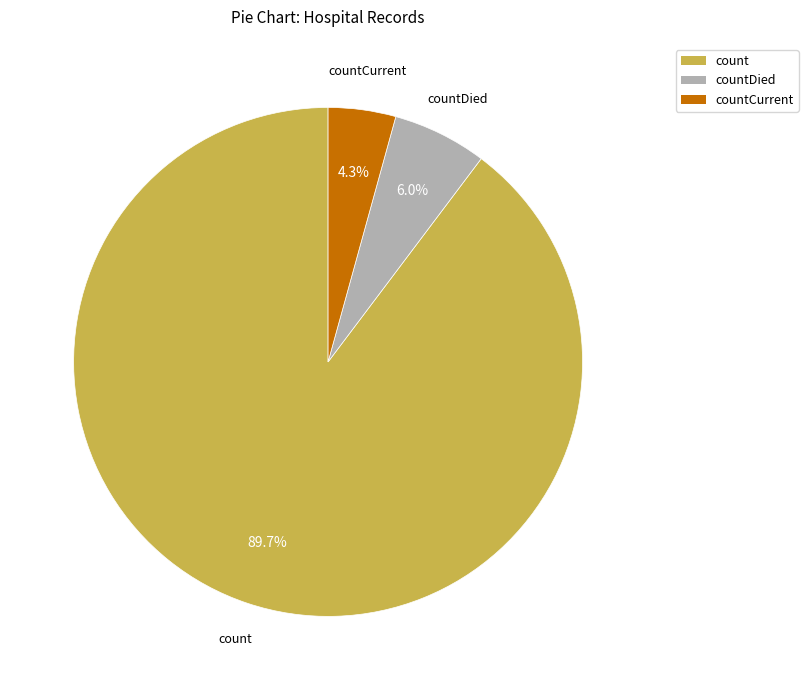

To the nearest percent, what is the difference between the largest and smallest slice percentages?

85%